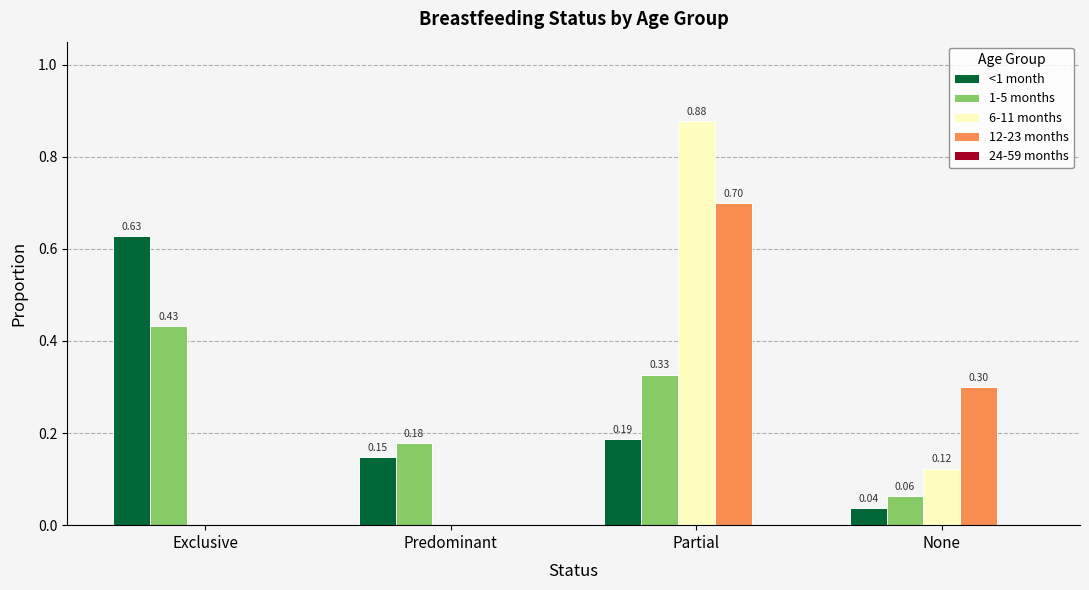

At which category is the sum across all series the highest?

Partial